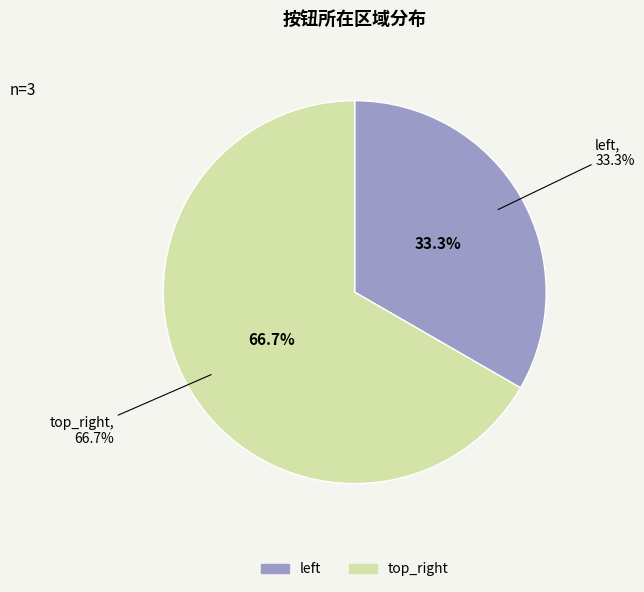

True or false: top_right accounts for 67% of the total.

True